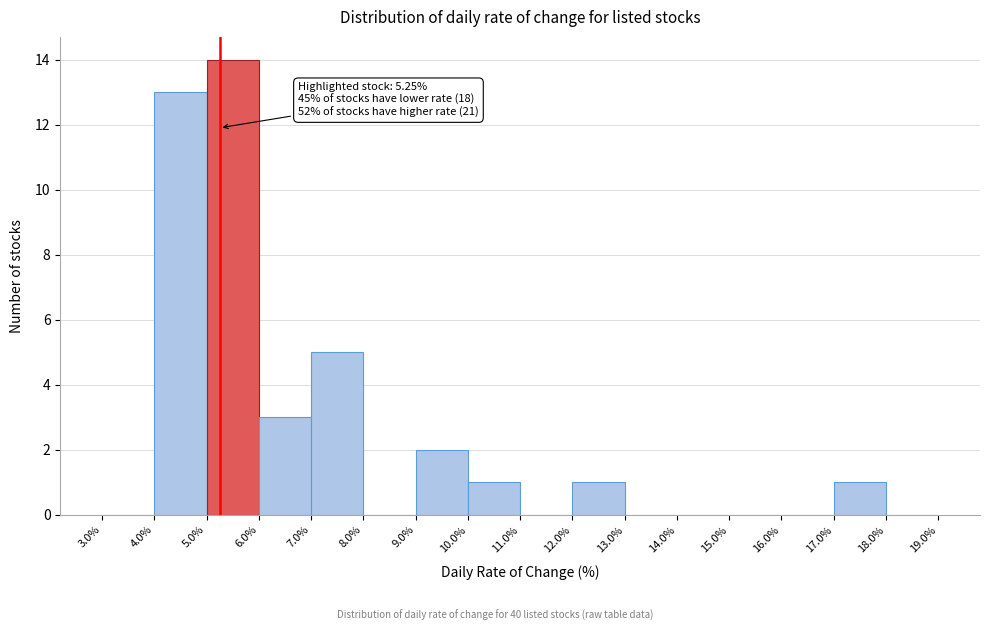

Over which range of the x-axis is the bar tallest?

5.0% to 6.0%